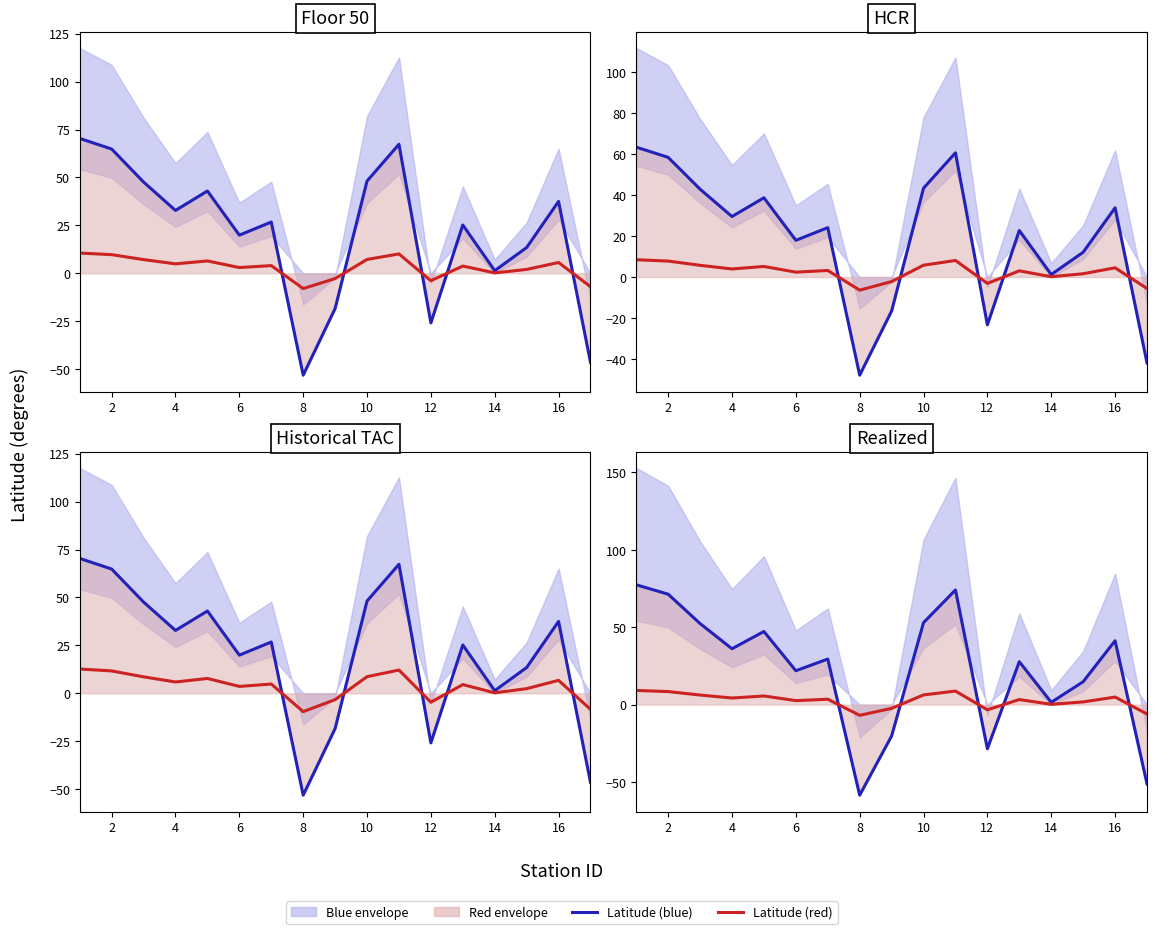

What value does the Latitude (blue) series have at 2?

71.3